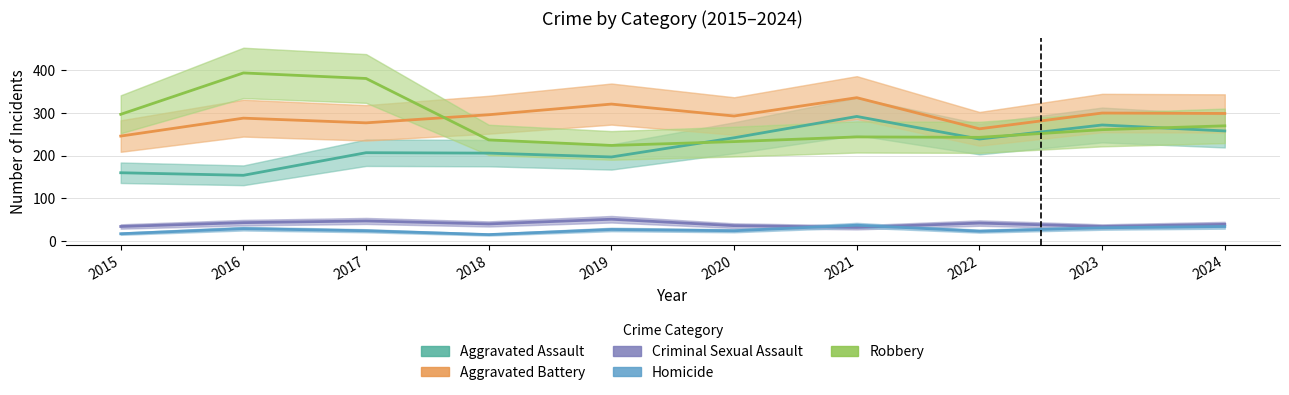

How many categories are shown in the chart?

10